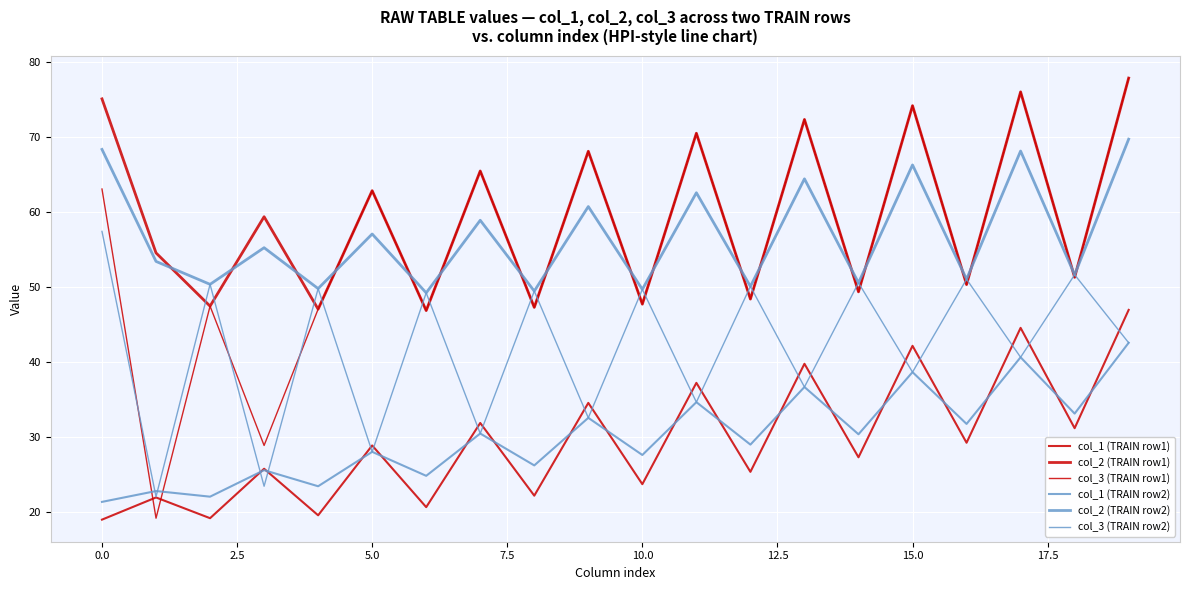

Which series has the largest range (max minus min)?

col_3 (TRAIN row1)